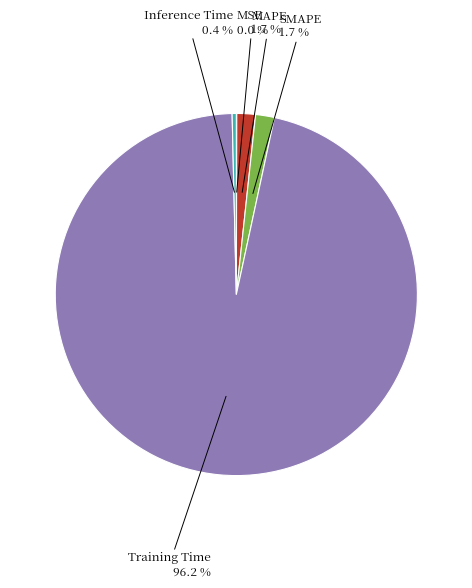

Does Training Time account for over 50% of the chart?

Yes